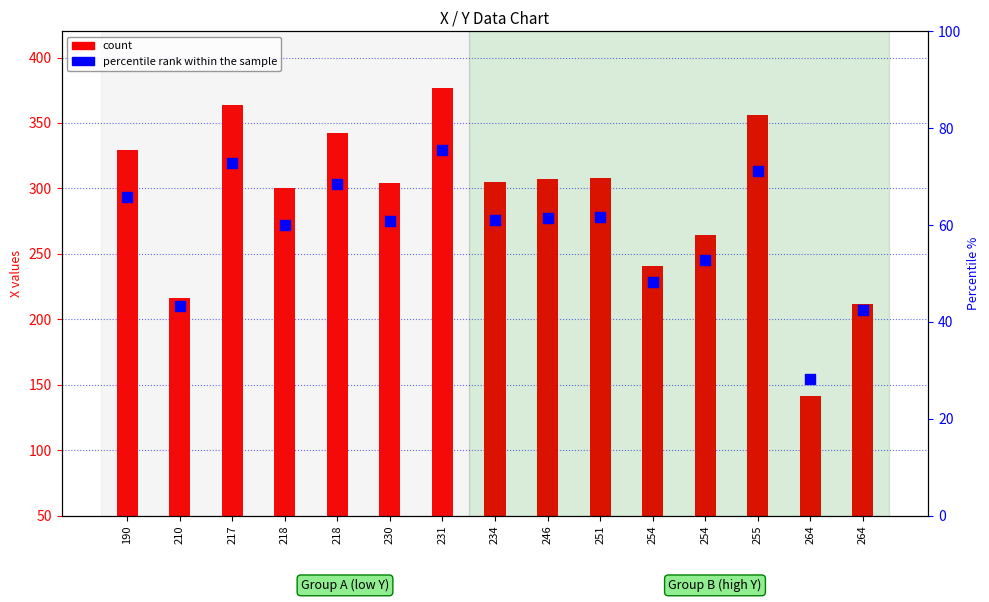

Which series contains the highest Y value?

count